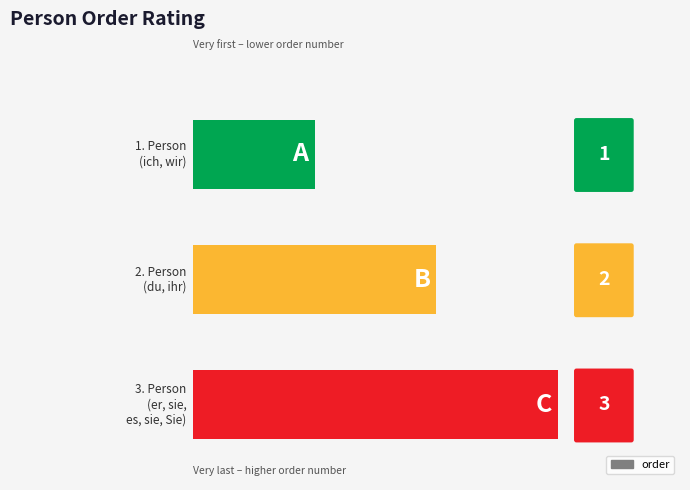

Are the bars horizontal?

Yes